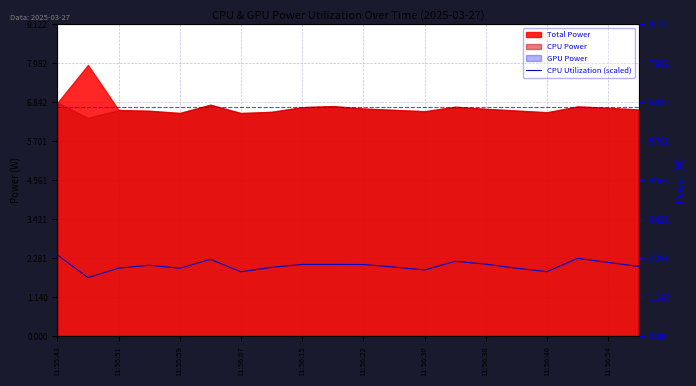

At which category does the data reach its first local valley?

11:55:51